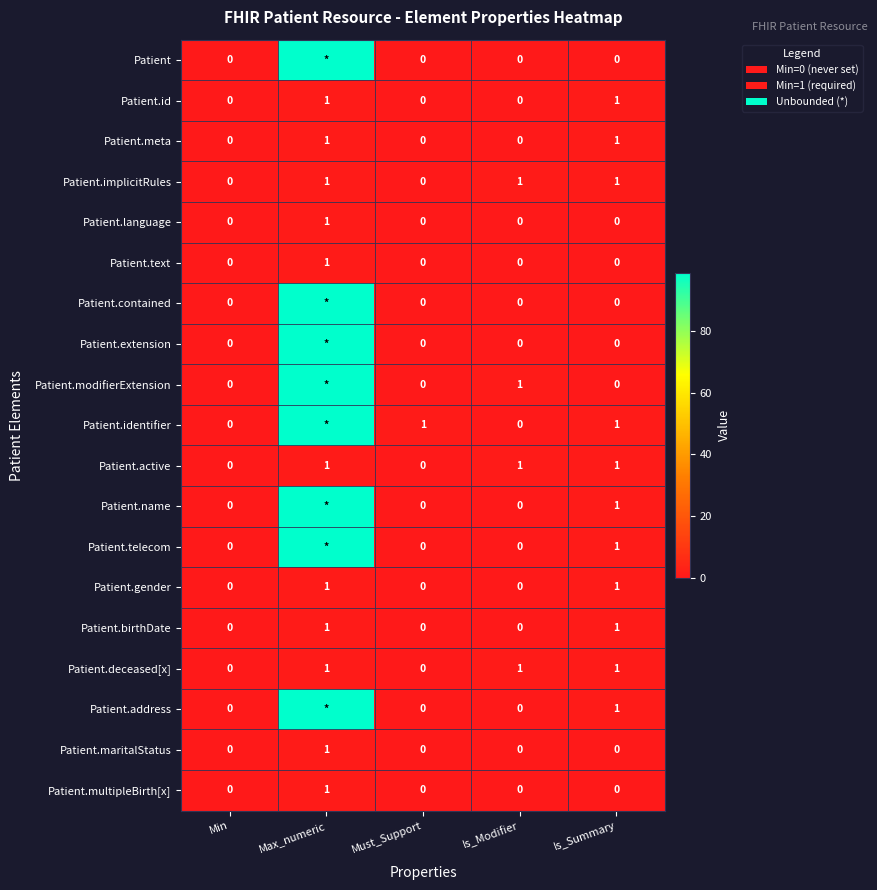

How many Patient.language values are between 0 and 1?

5